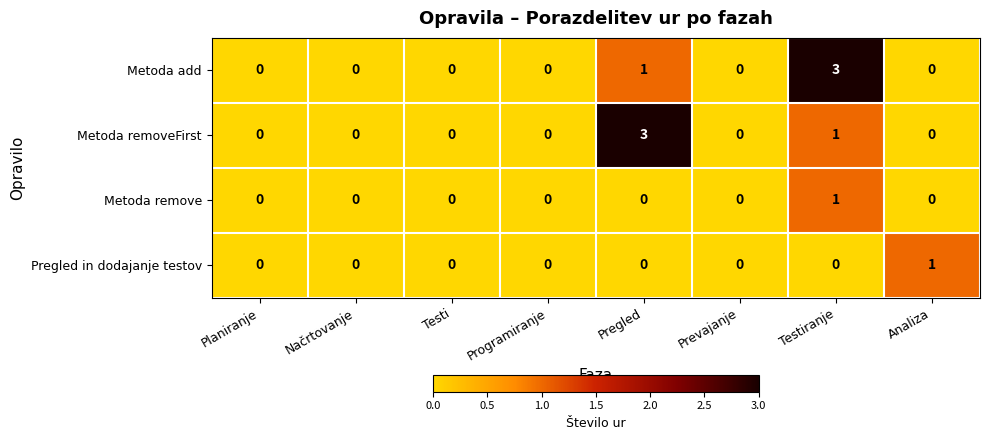

Which series changed the most between Prevajanje and Analiza?

Pregled in dodajanje testov